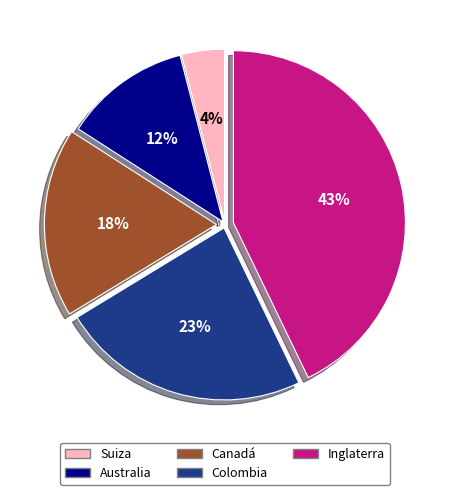

True or false: Australia accounts for 26% of the total.

False